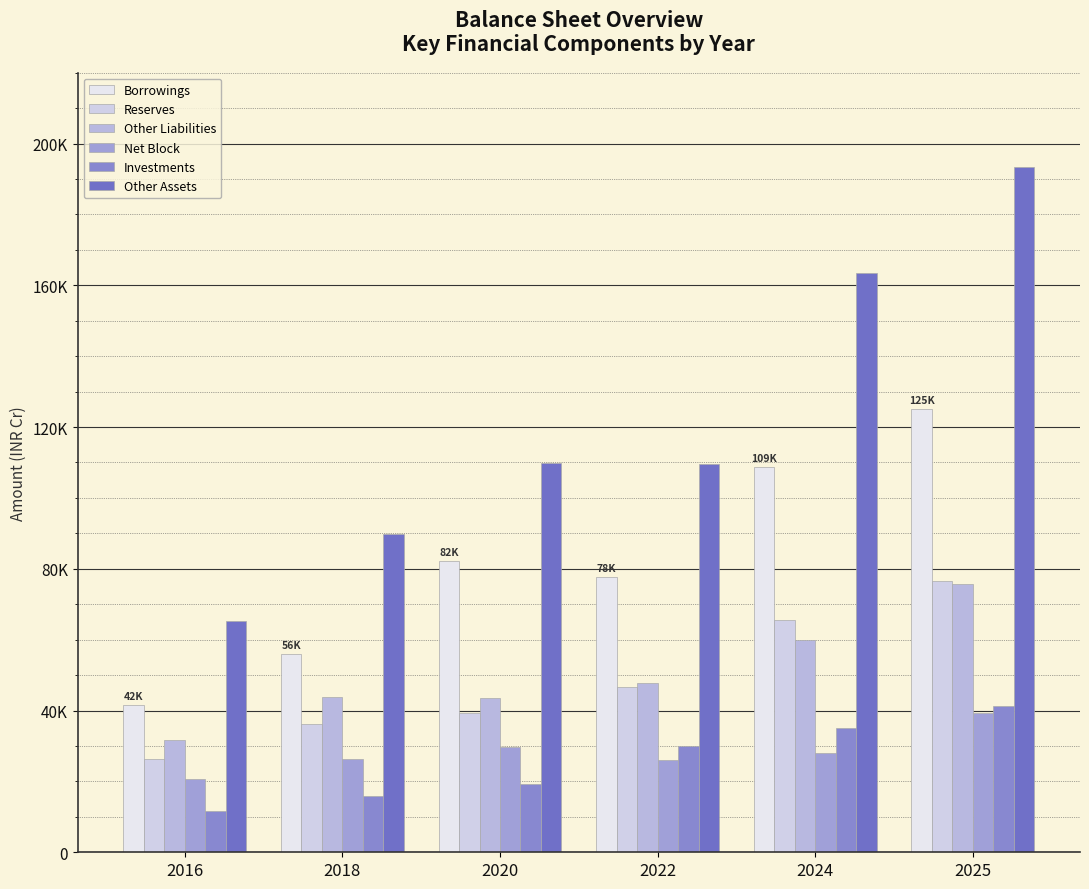

What is the difference between the maximum and minimum values in the Borrowings series?

83396.4